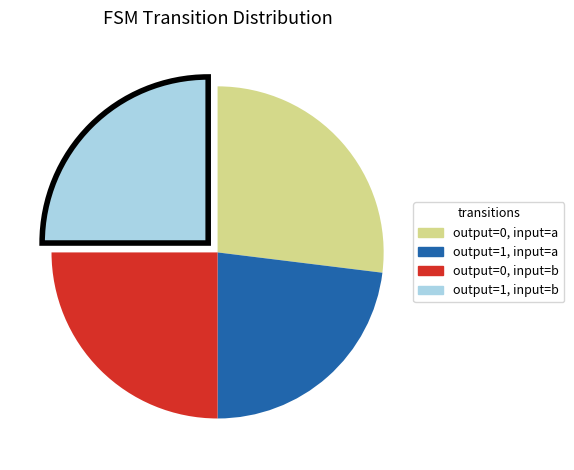

Does any single category account for the majority?

No